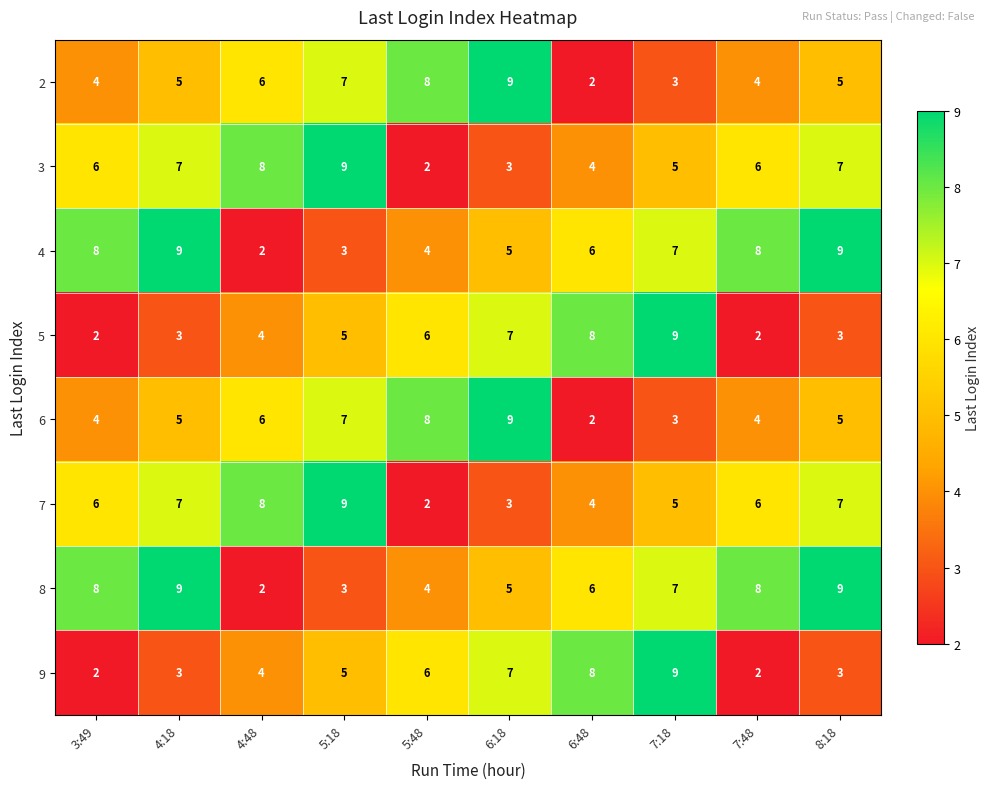

The value of 4 at 5:18 is 3. True or false?

True